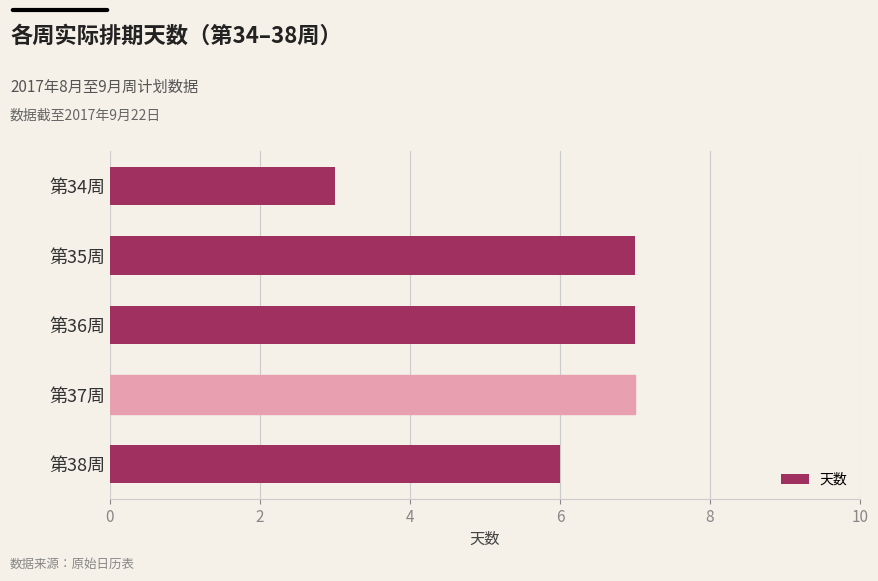

Which has a higher value, 第34周 or 第37周?

第37周